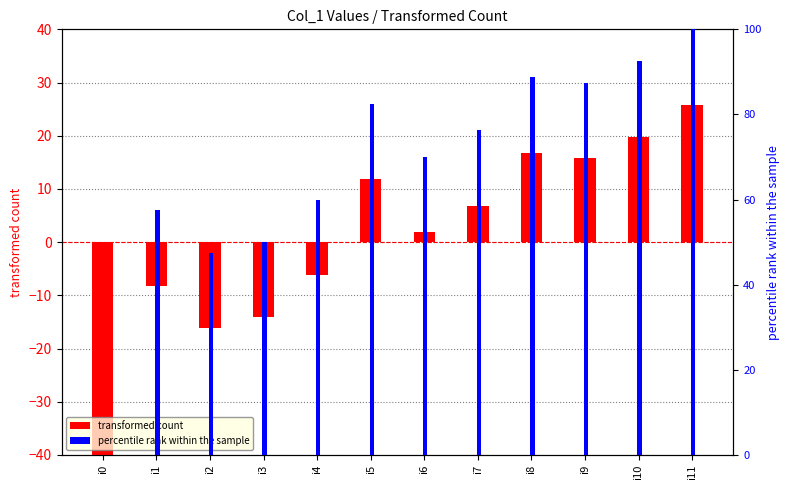

Reading right to left, extract all data points from this chart.

transformed count: 25.8	19.8	15.8	16.8	6.8	1.8	11.8	-6.2	-14.2	-16.2	-8.2	-54.2
percentile rank within the sample: 100.0	92.5	87.5	88.8	76.2	70.0	82.5	60.0	50.0	47.5	57.5	0.0